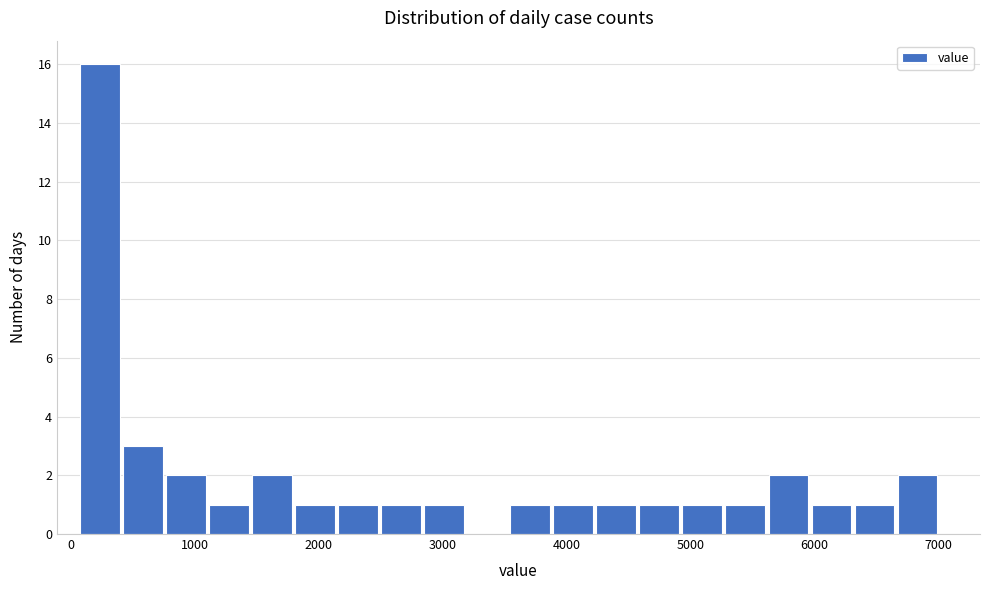

Around what value on the x-axis is the tallest bar? Give the approximate position of its centre, as read against the axis.

200